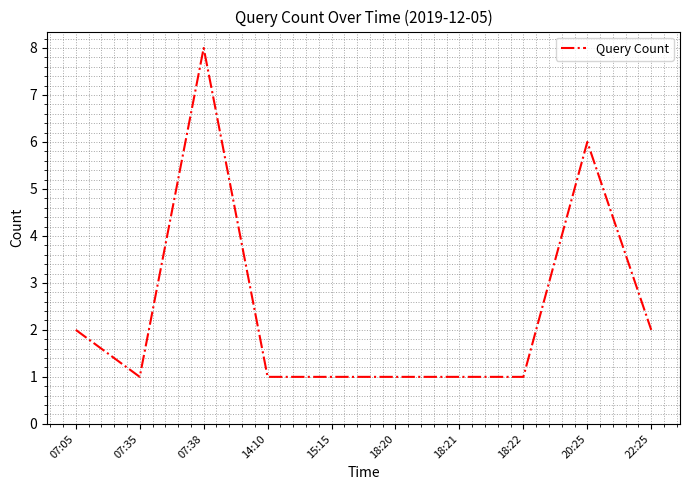

True or false: the data shows 11 at 07:38.

False